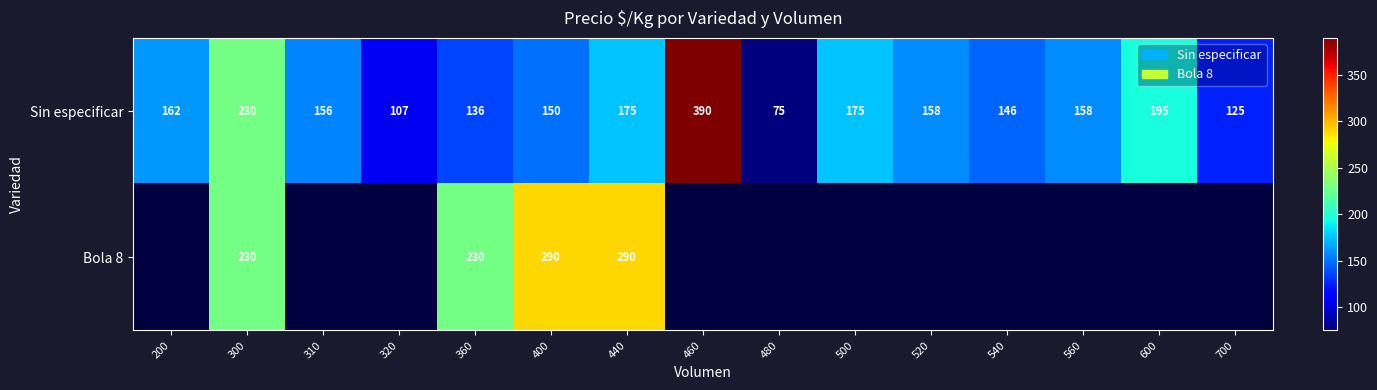

At which label does Sin especificar reach its minimum?

480